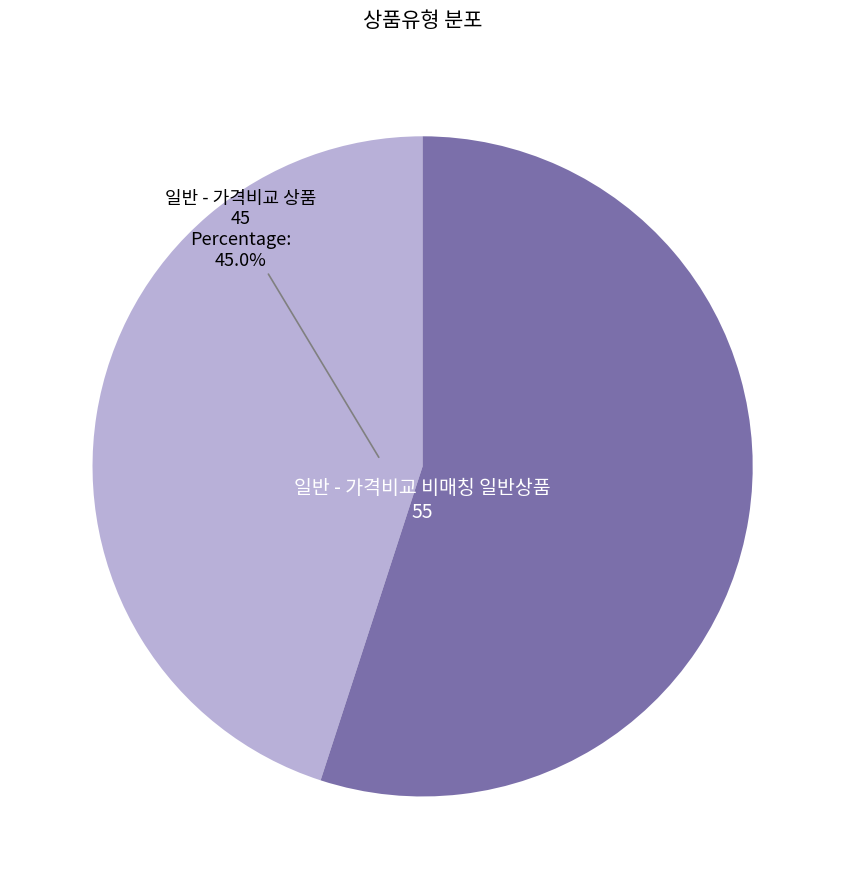

To the nearest percent, what is the average slice percentage?

50%